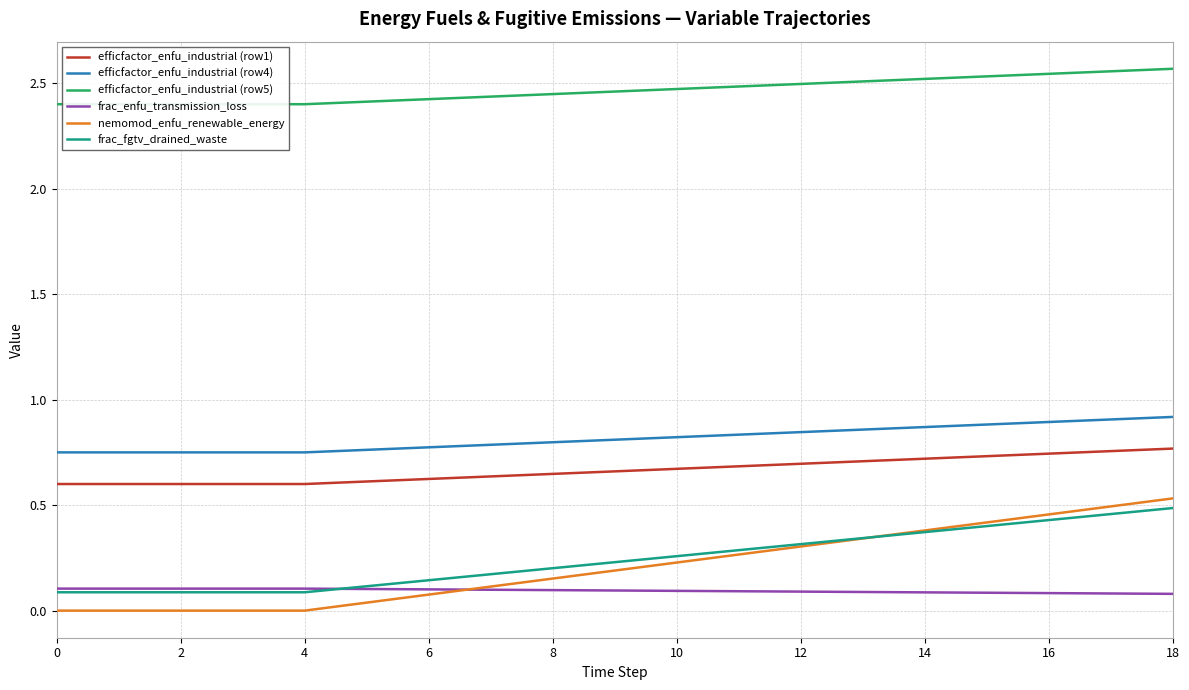

True or false: frac_enfu_transmission_loss and efficfactor_enfu_industrial (row5) cross at least once.

False